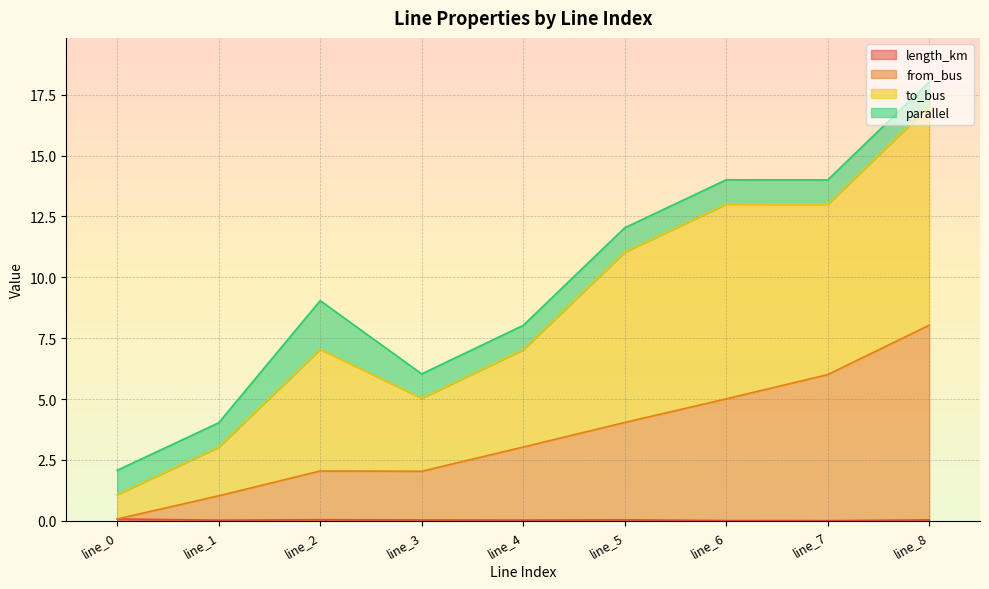

True or false: length_km has a value of 0.0 at line_7.

False